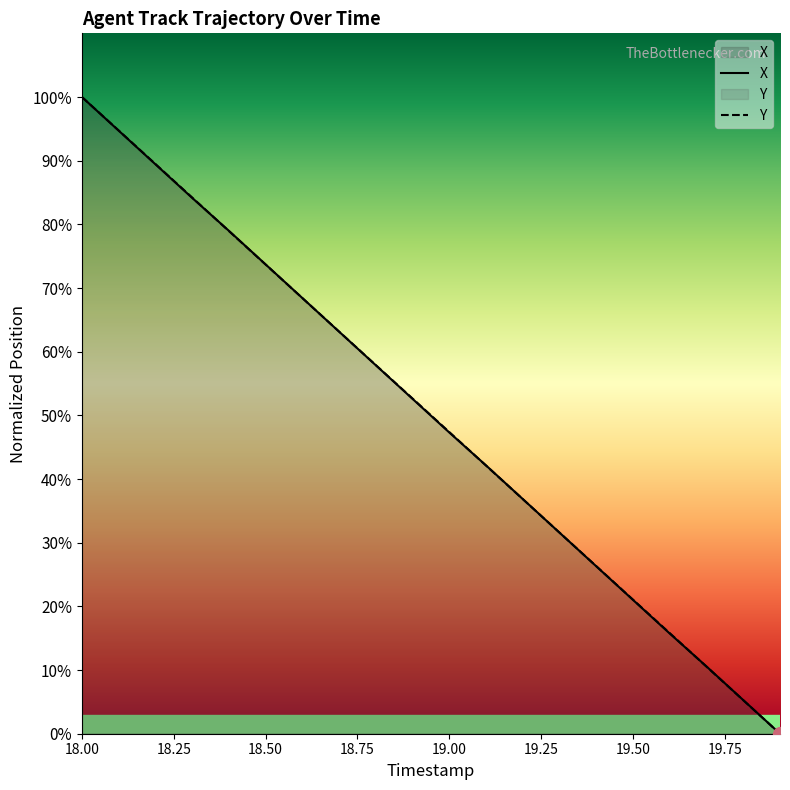

How many lines are shown in the chart?

2